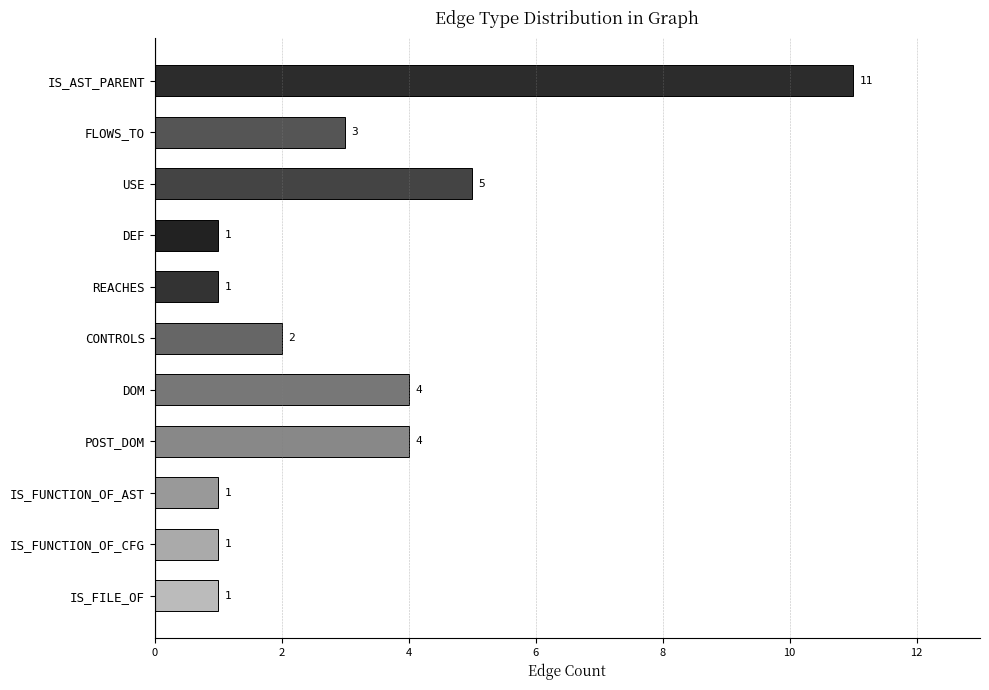

What is the label of the 11th bar from the bottom?

IS_AST_PARENT